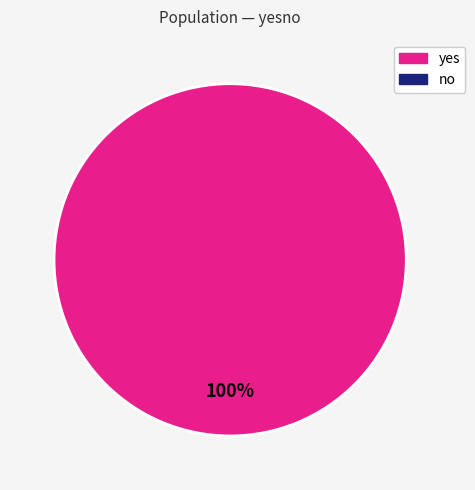

Is there a majority slice in this chart?

Yes